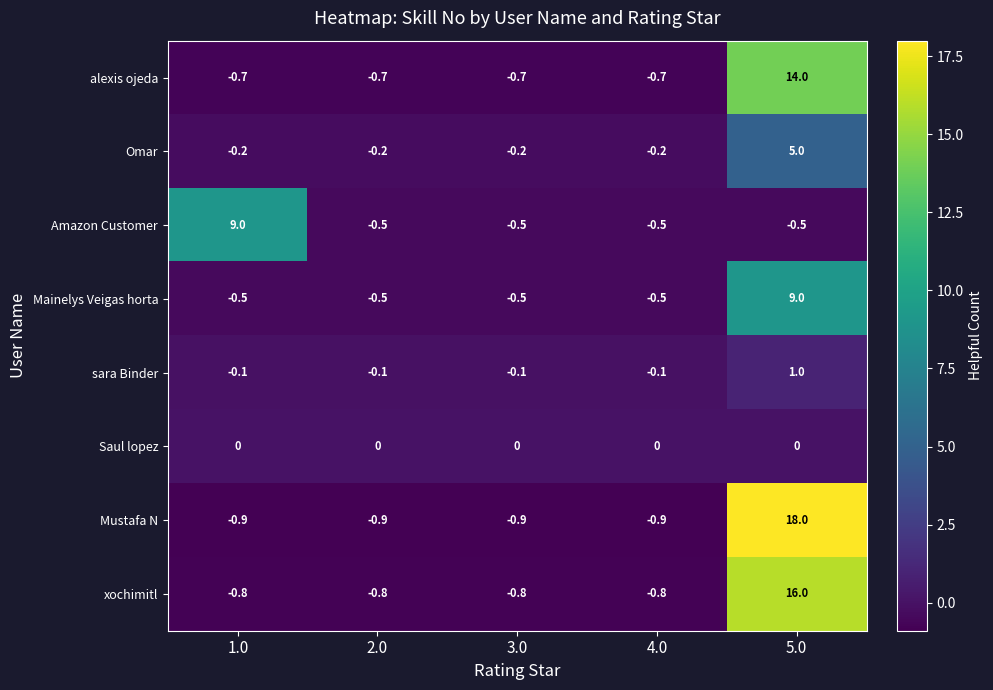

Rank the series at 1.0 from highest to lowest value.

Amazon Customer, Saul lopez, sara Binder, Omar, Mainelys Veigas horta, alexis ojeda, xochimitl, Mustafa N